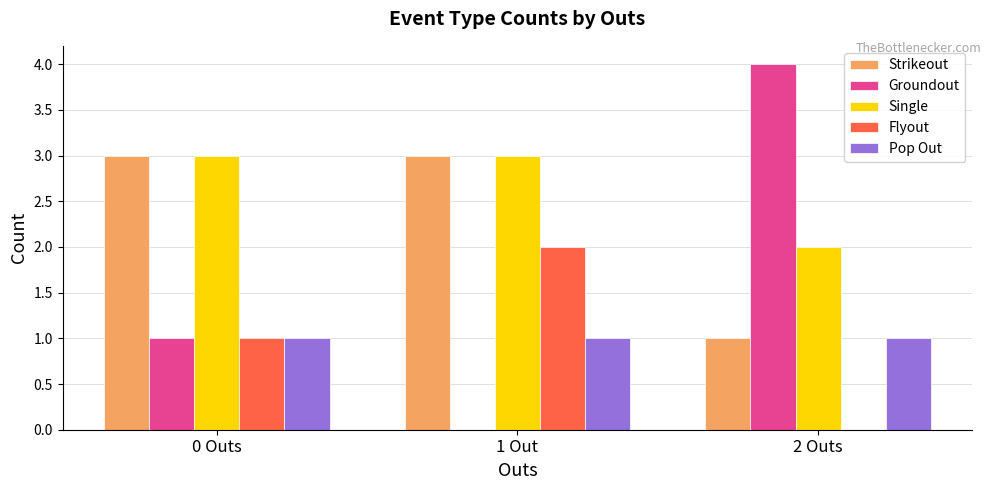

Which series has the largest total across all categories?

Single